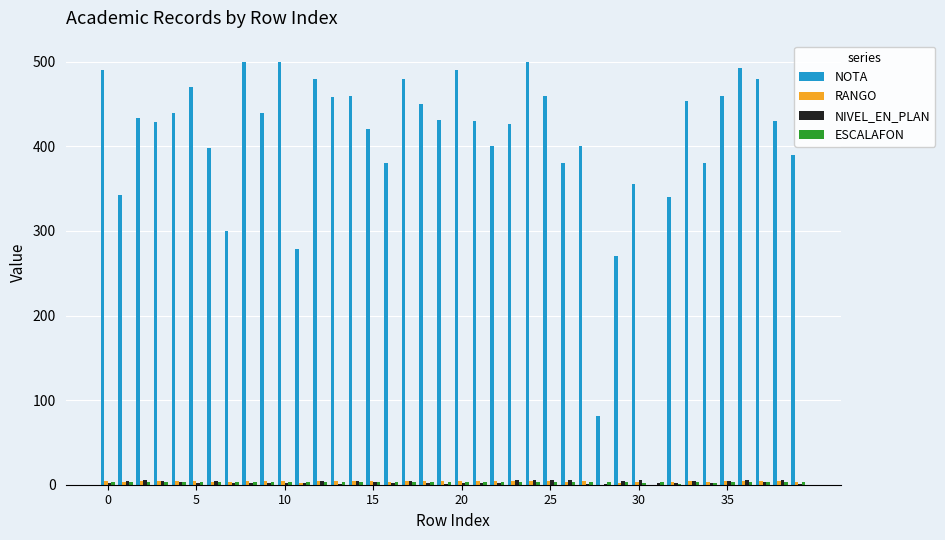

Which series has the largest range (max minus min)?

NOTA